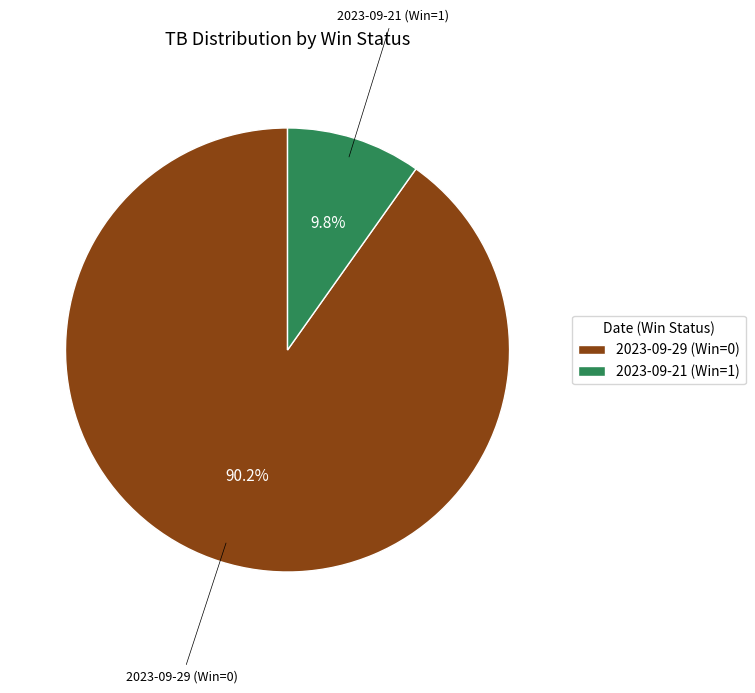

To the nearest percent, what is the average slice percentage?

50%